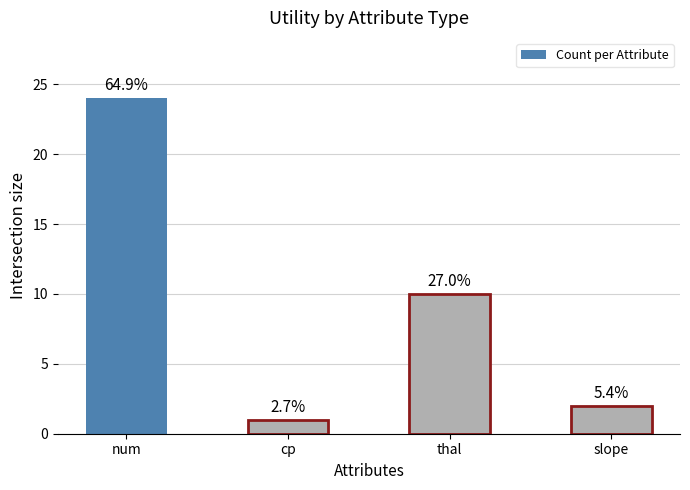

At which label is the value closest to 12?

thal